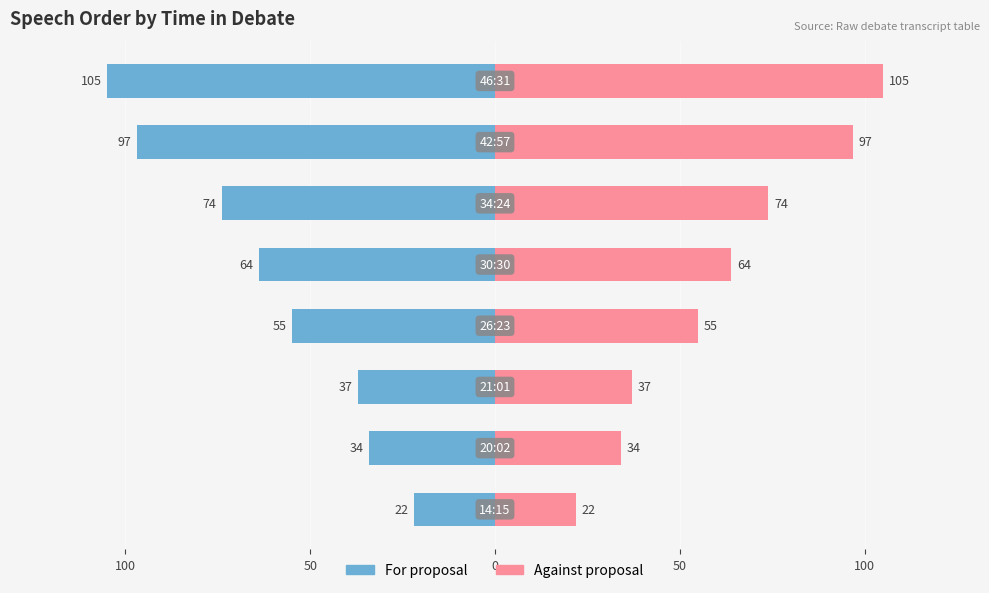

What are all the series names shown in the legend?

For proposal, Against proposal